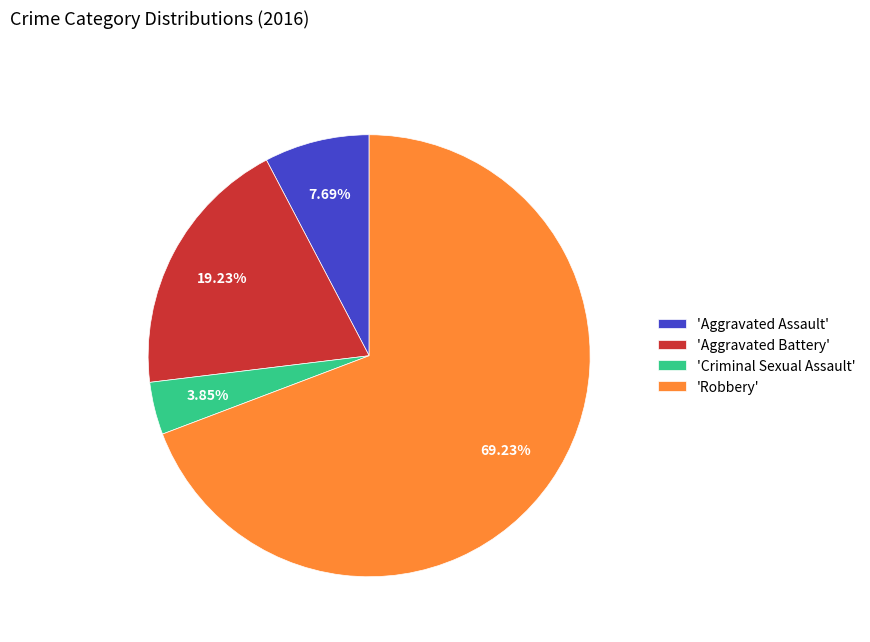

Which category has the biggest portion of the pie?

'Robbery'